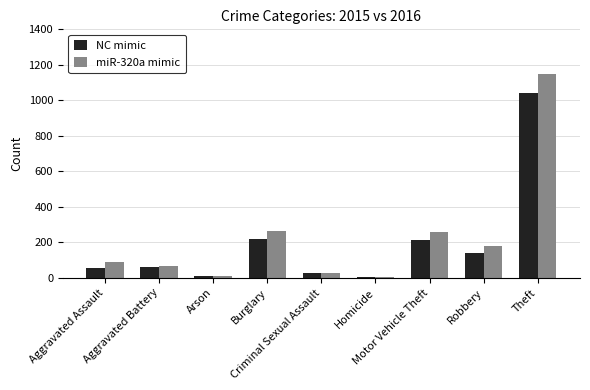

What is the greatest value displayed?

1151